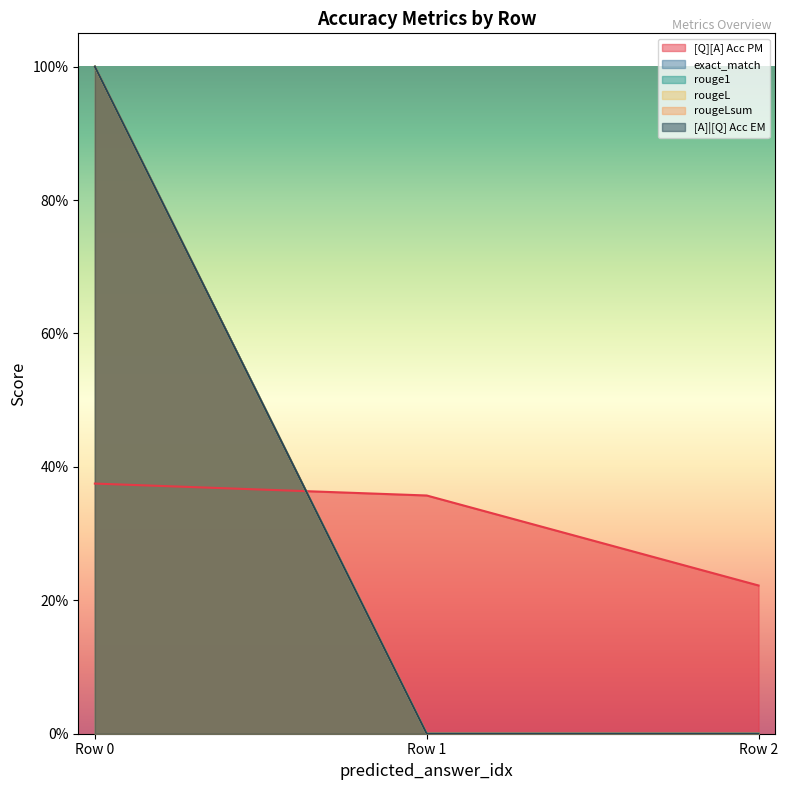

True or false: rougeLsum has a value of 1.0 at Row 0.

True